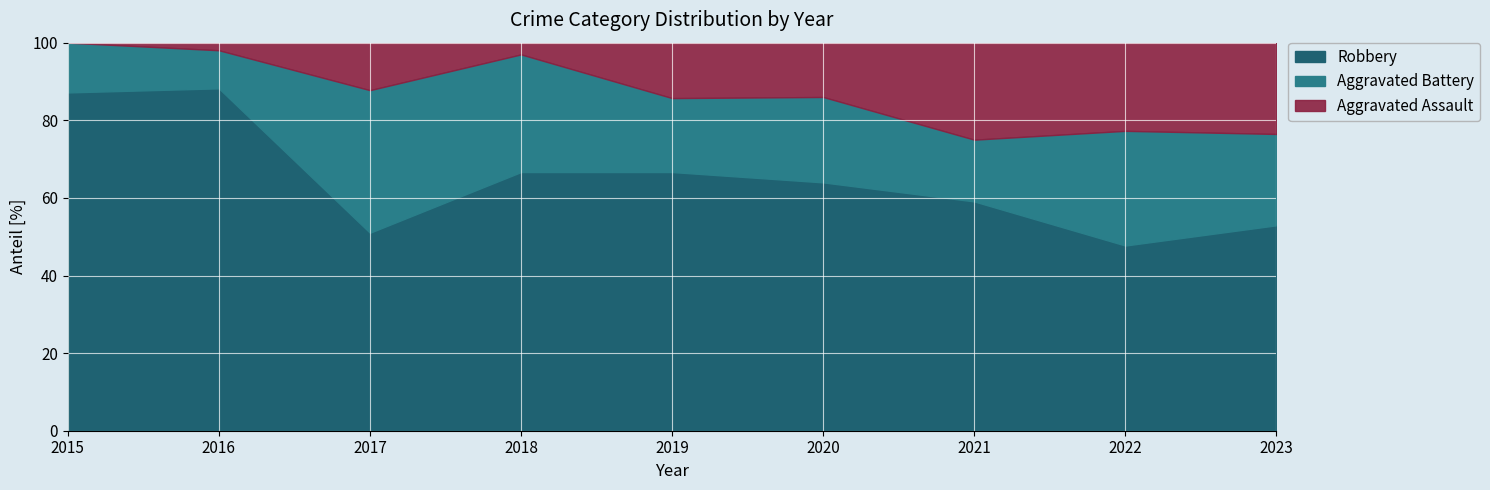

What is the total value across all series at 2021?

100.0